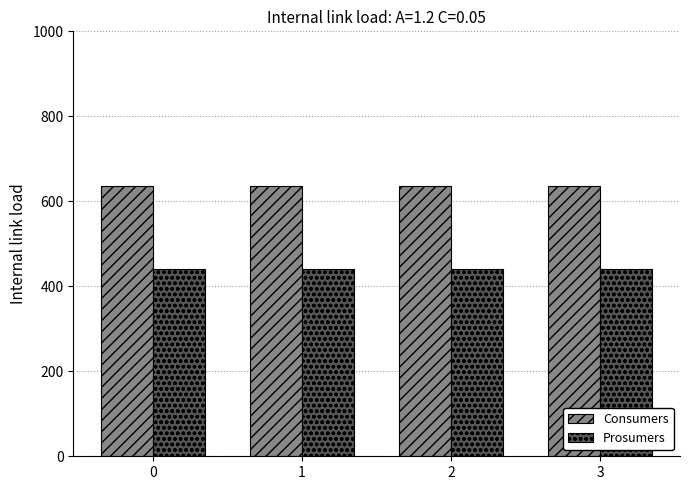

What is the value of the Prosumers bar at the 4th from the left?

440